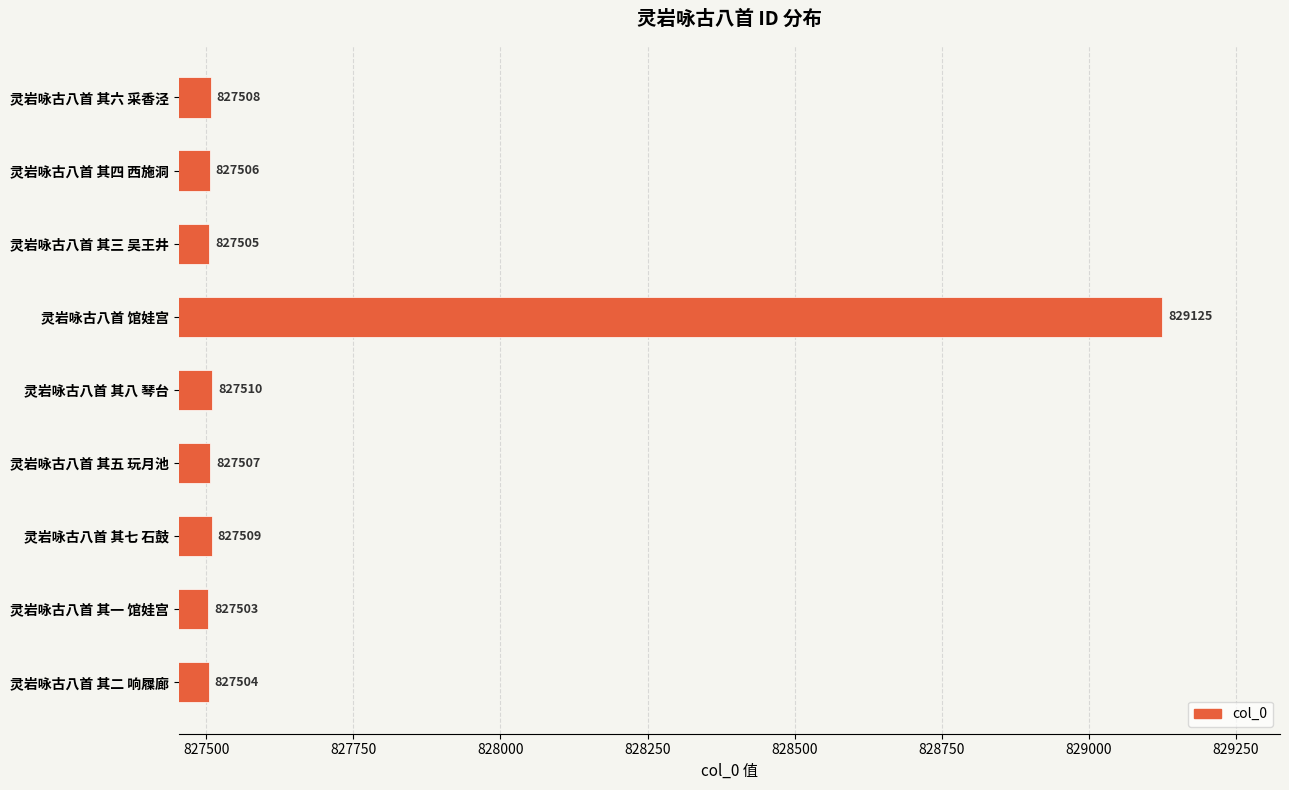

What value does the data have at 灵岩咏古八首 其一 馆娃宫?

827503